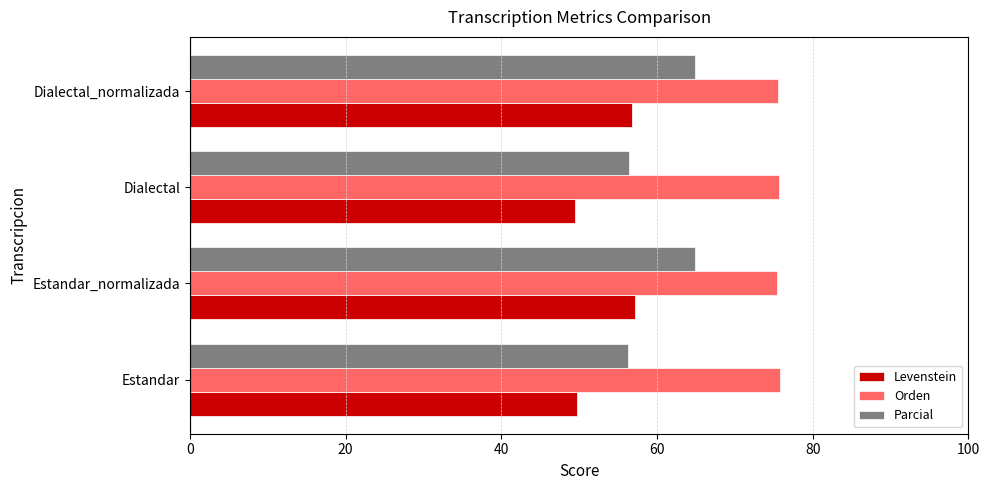

Rank the series by their maximum value, from lowest to highest.

Levenstein, Parcial, Orden